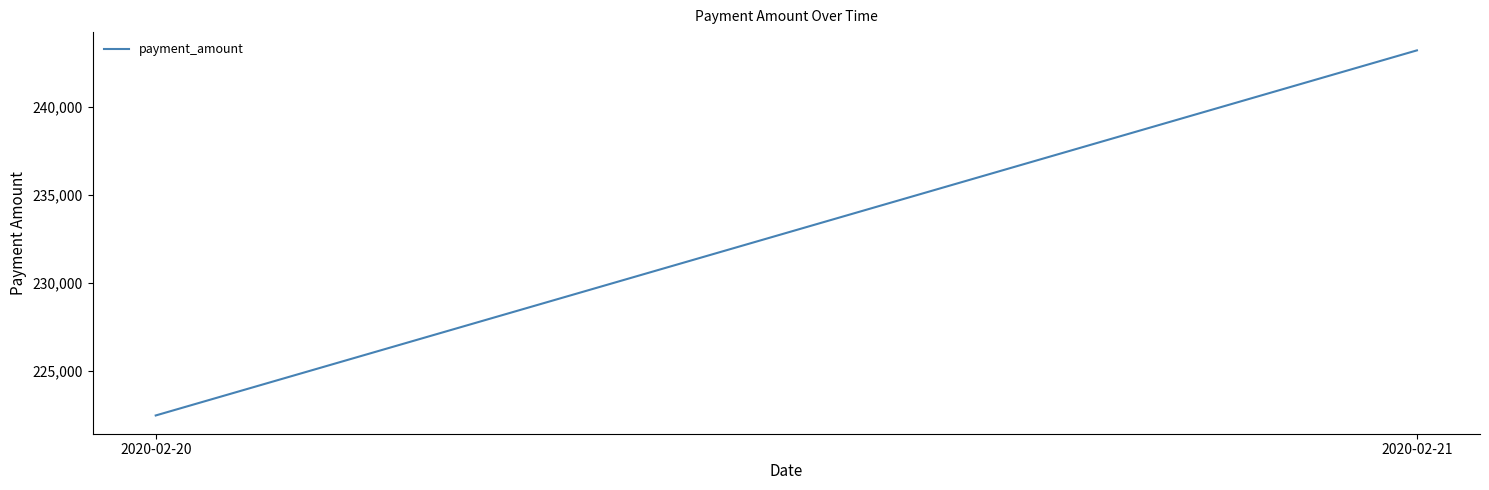

Reading right to left, extract all data points from this chart.

243187	222484